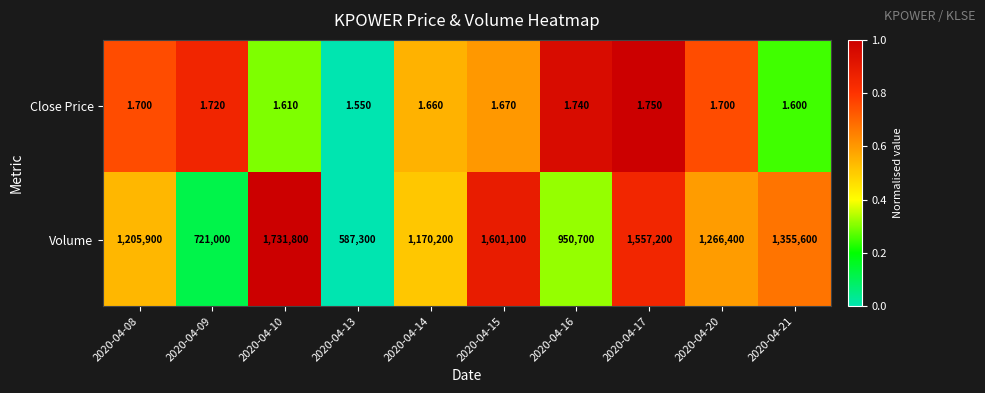

List the series in order of their peak value, highest first.

Volume, Close Price